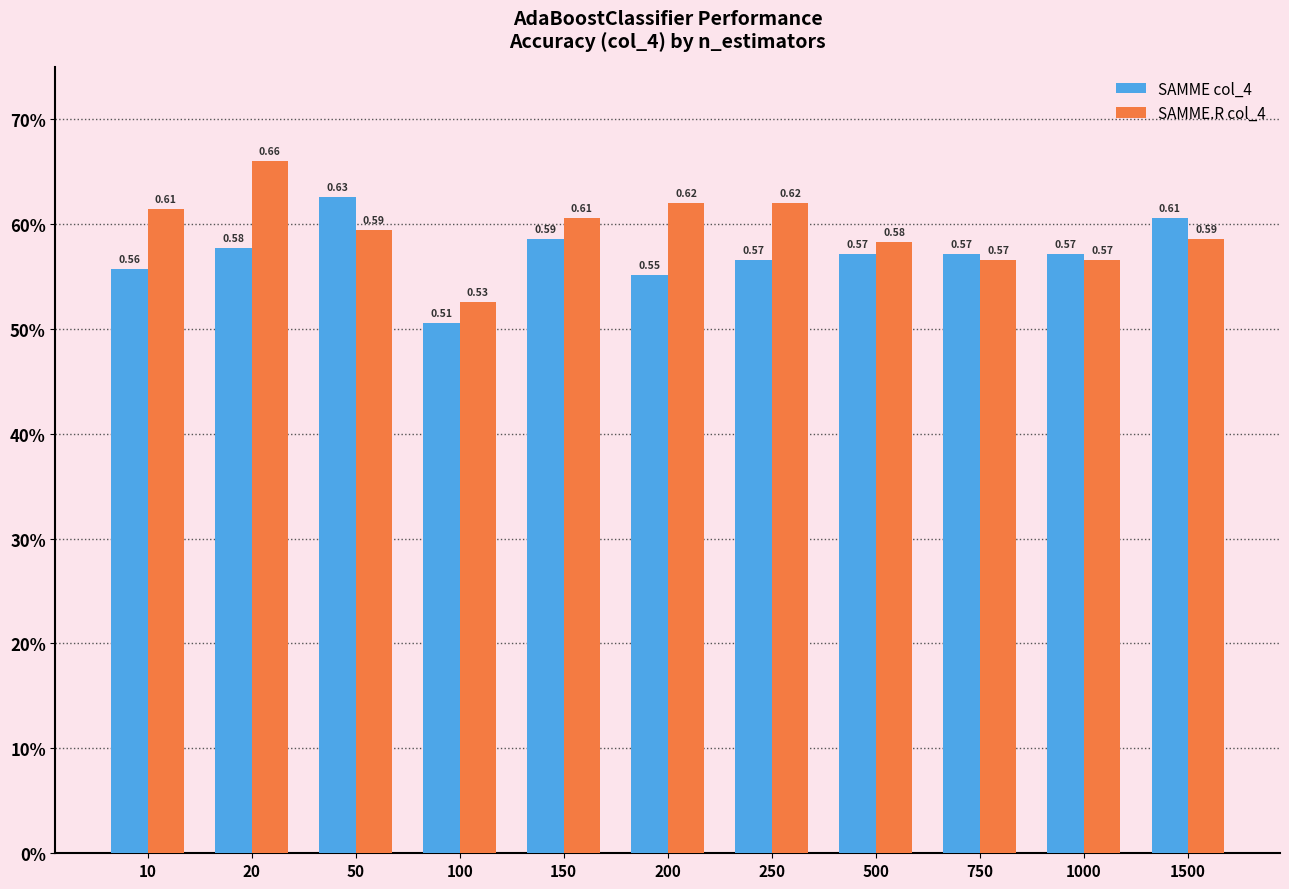

Read the SAMME col_4 value at 500.

0.6